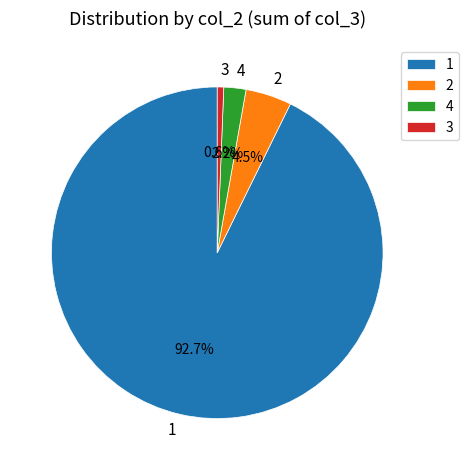

Rank the categories by value from lowest to highest.

3, 4, 2, 1